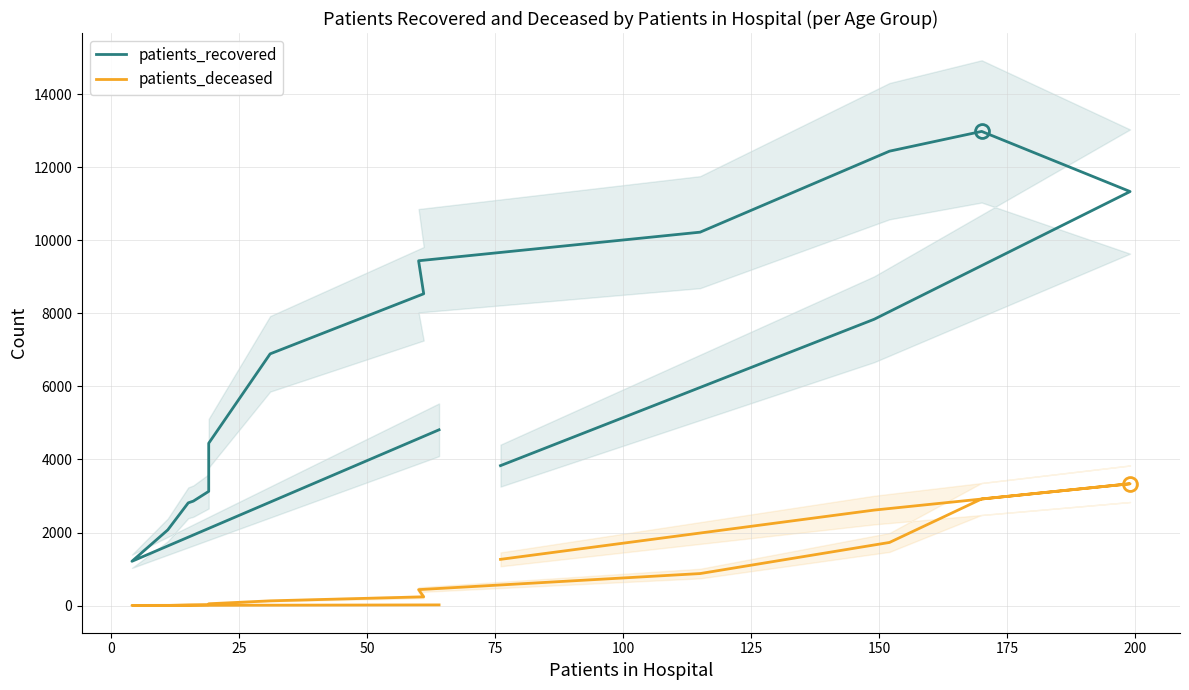

How many interior local peaks does the patients_recovered series have?

1